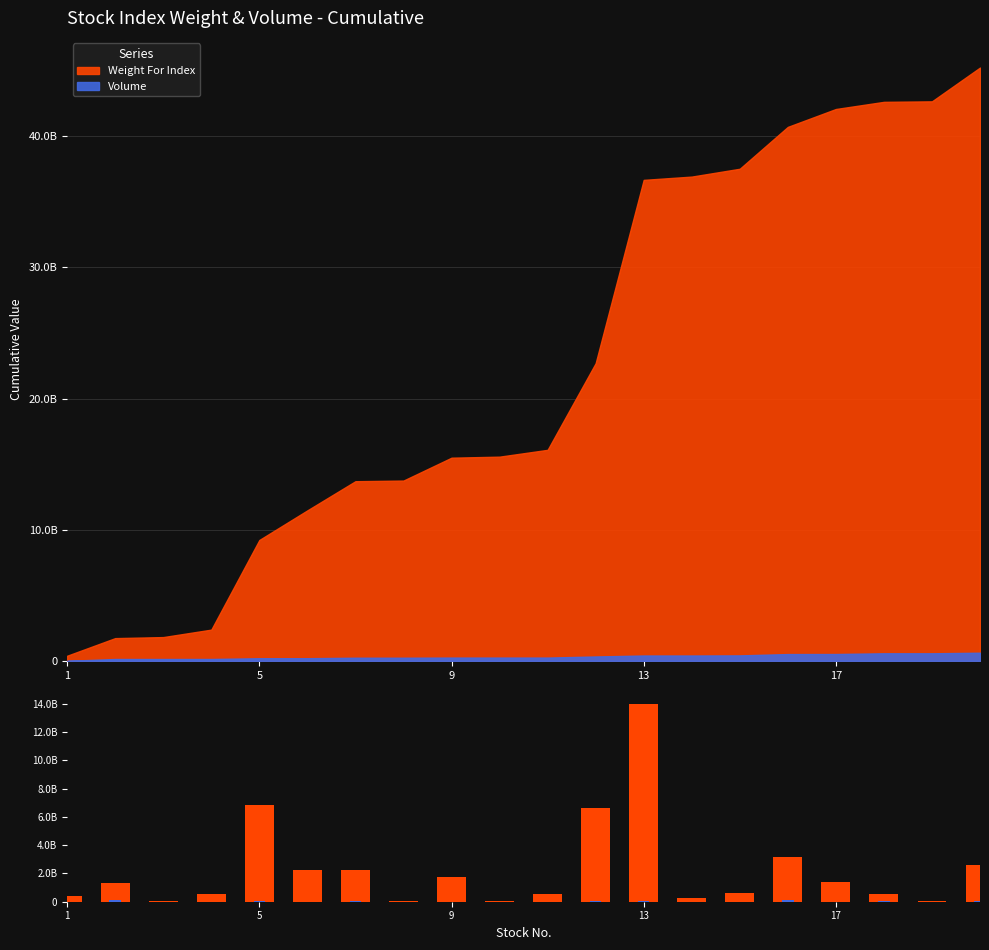

Which has a higher value, 13 or 17?

17